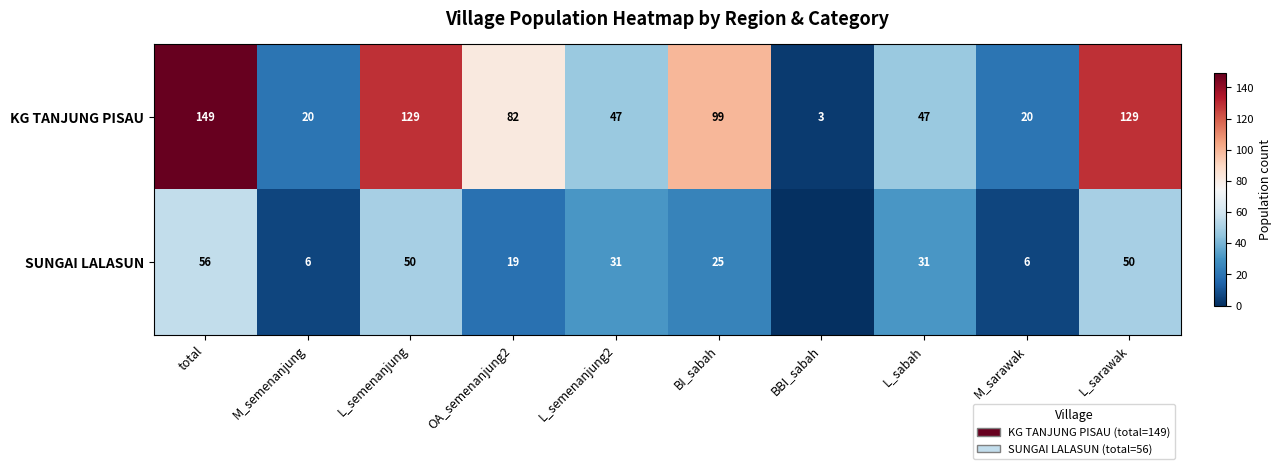

How many values in the KG TANJUNG PISAU series are below 82?

5